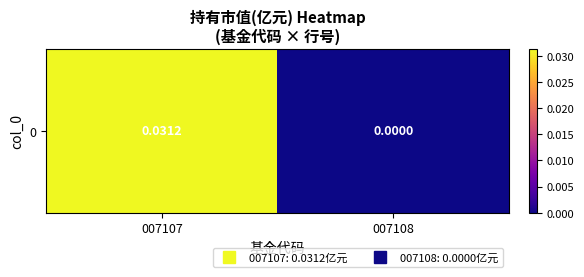

How many data points does each series have?

2